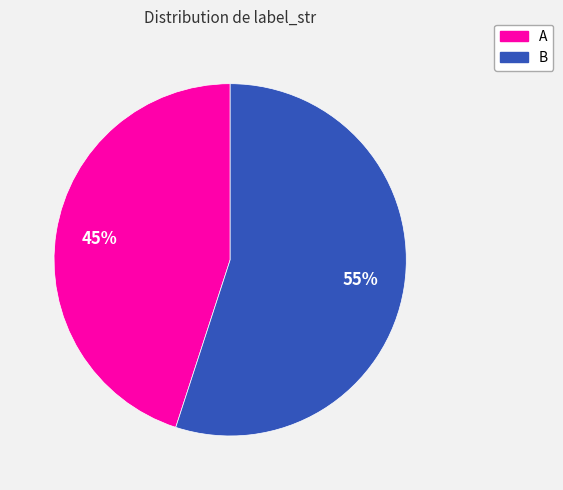

What percentage is the A slice, to the nearest percent?

45%